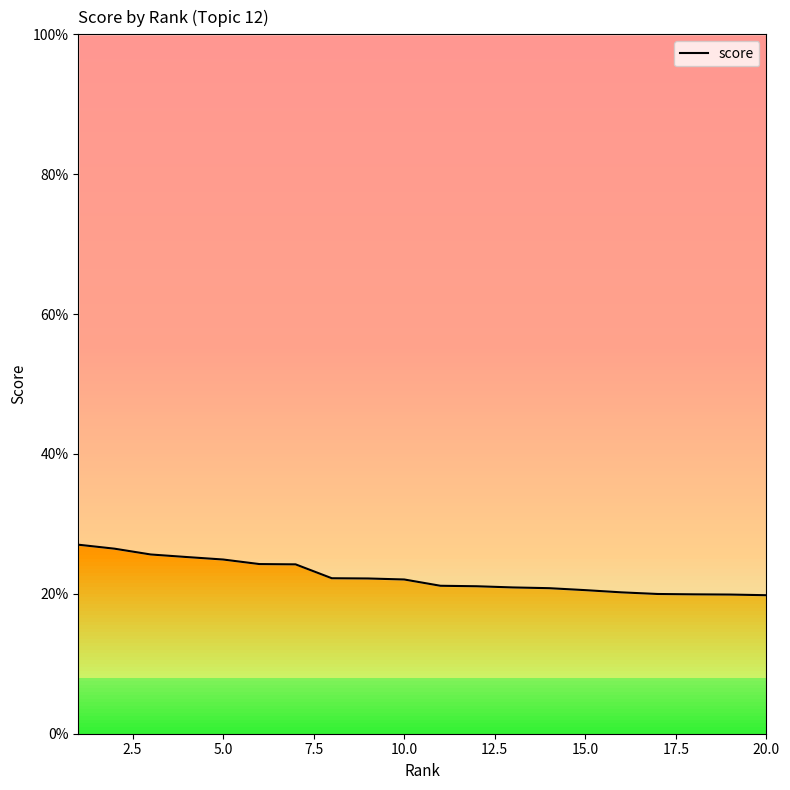

The value at 2.5 is 0.4. True or false?

False